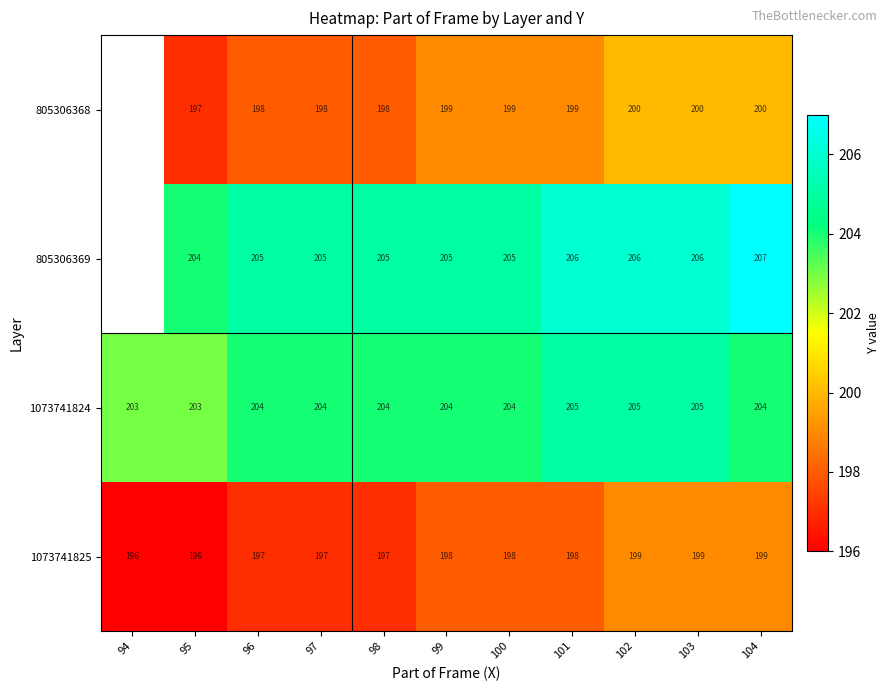

What is the sum of the 805306369 values at 98 and 103?

411